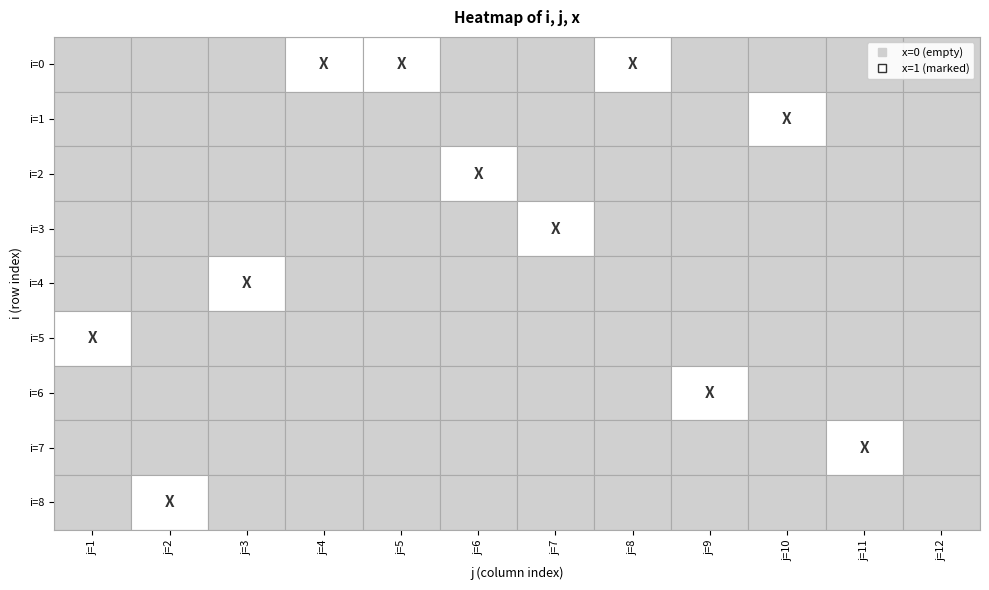

The 0 series shows 0 at 1. True or false?

False